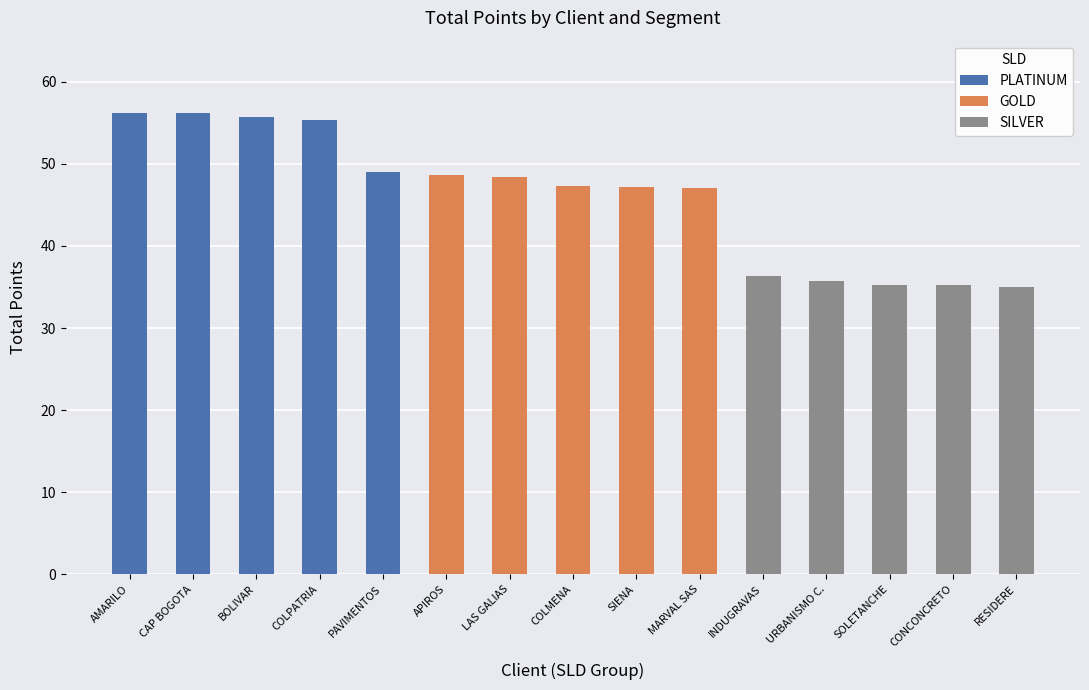

The value of SILVER at CONCONCRETO is 52.5. True or false?

False